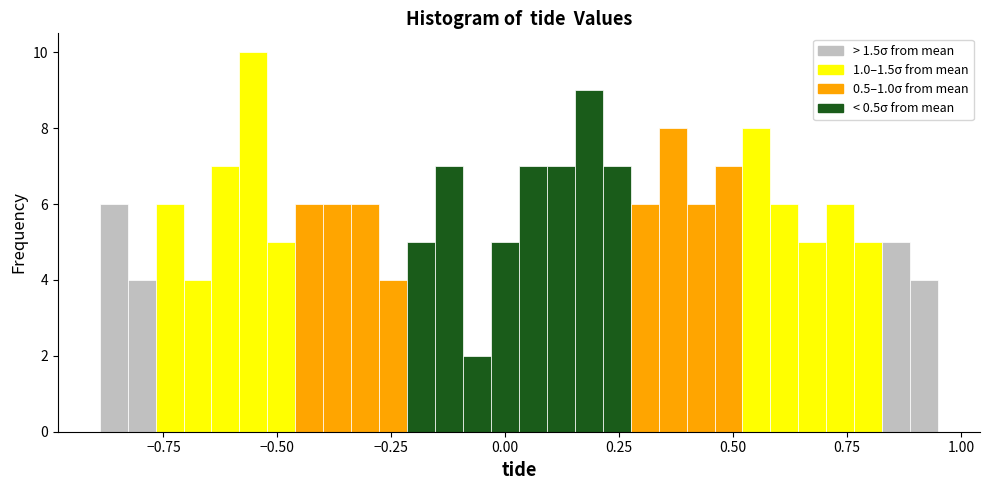

Read against the x-axis, roughly where is the centre of the tallest bar?

-0.55